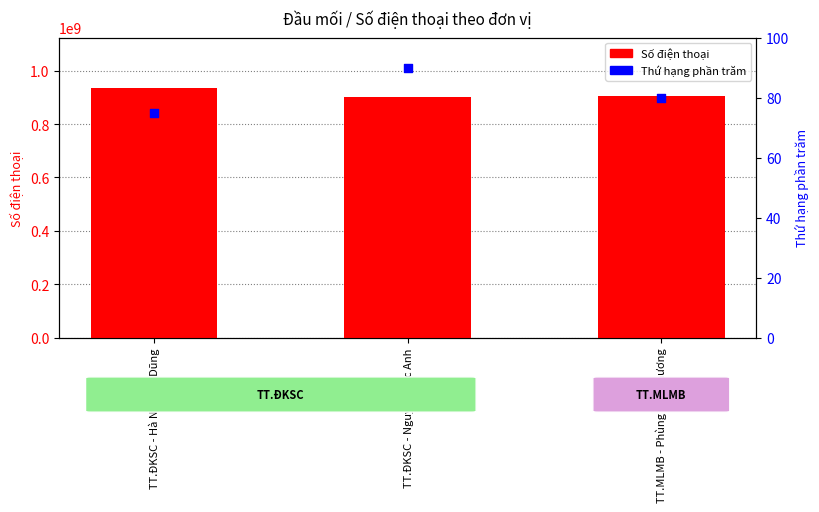

Which series reaches the minimum Y coordinate?

Thứ hạng phần trăm